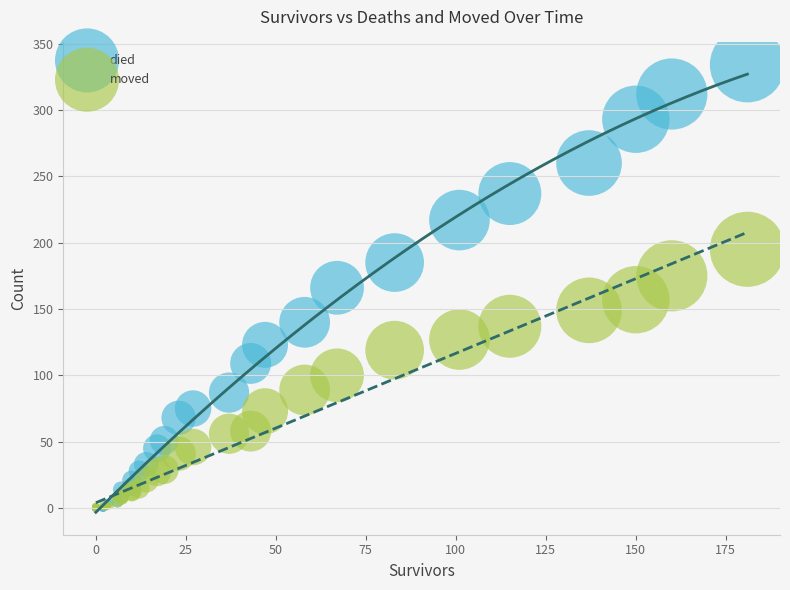

What are all the series names shown in the legend?

died, moved